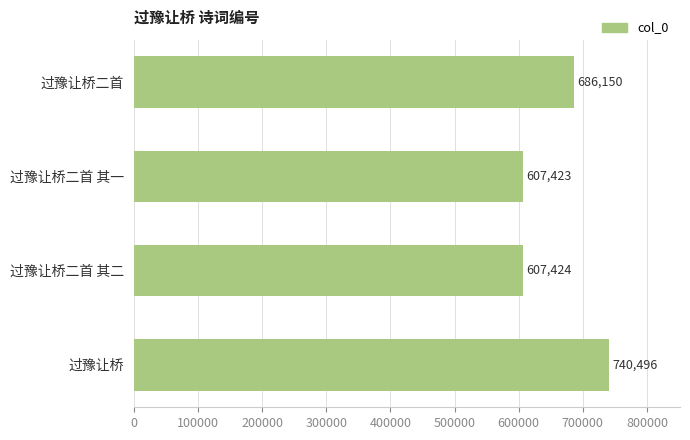

Count the number of data series in this chart.

1